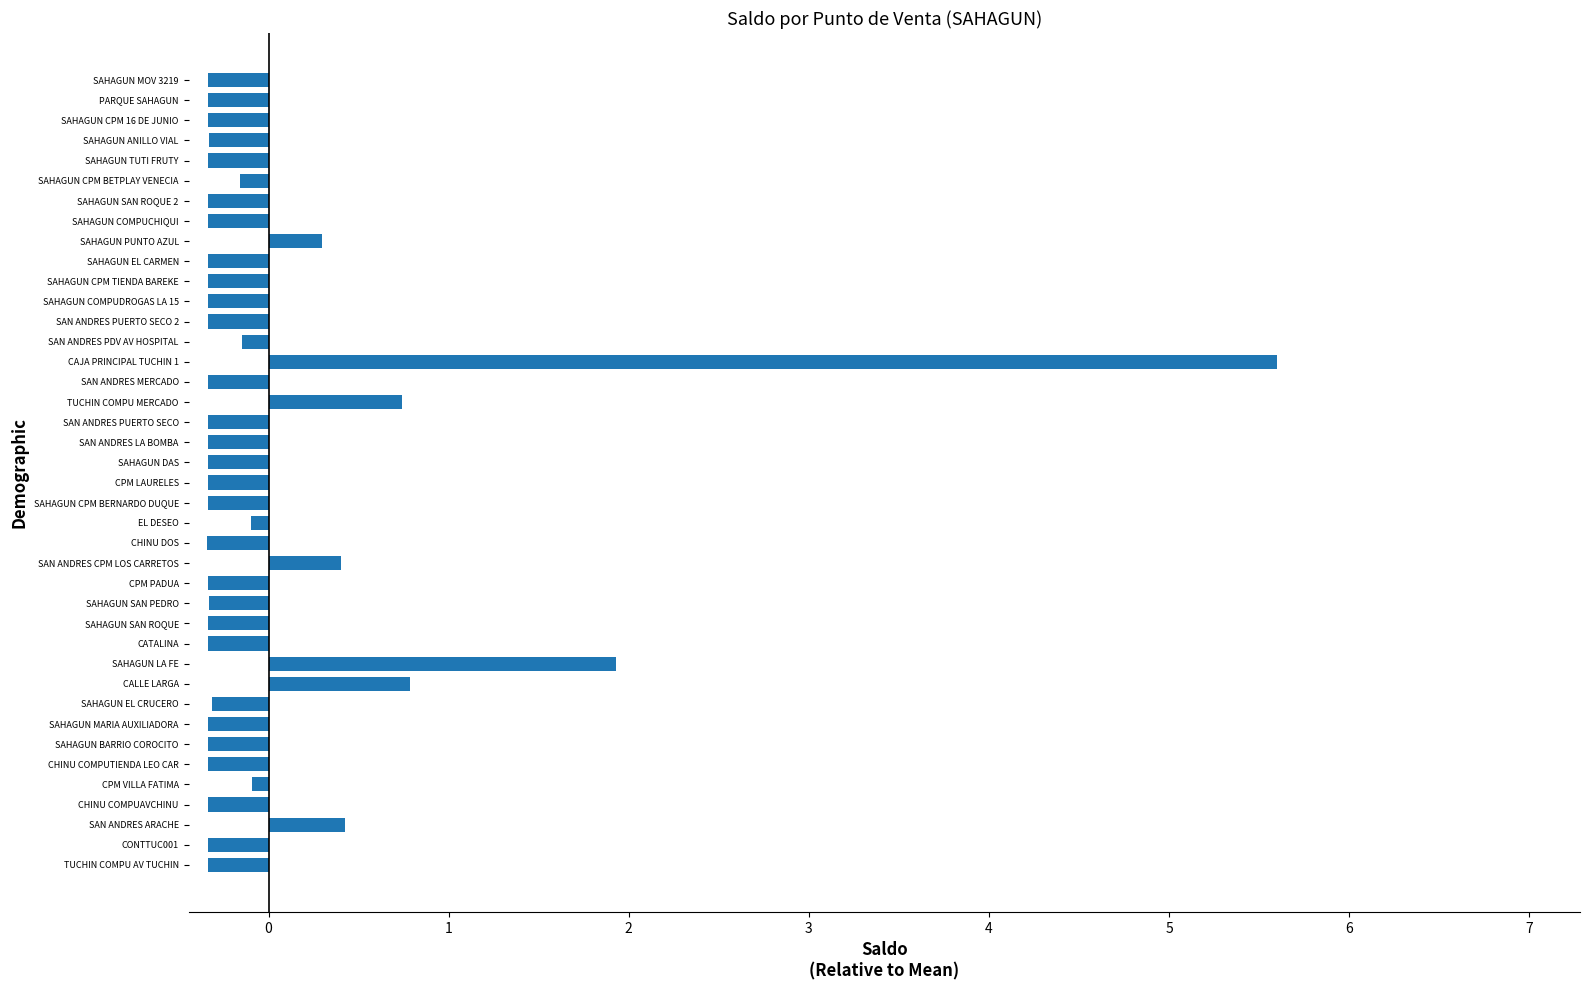

What is the greatest value displayed?

5.6